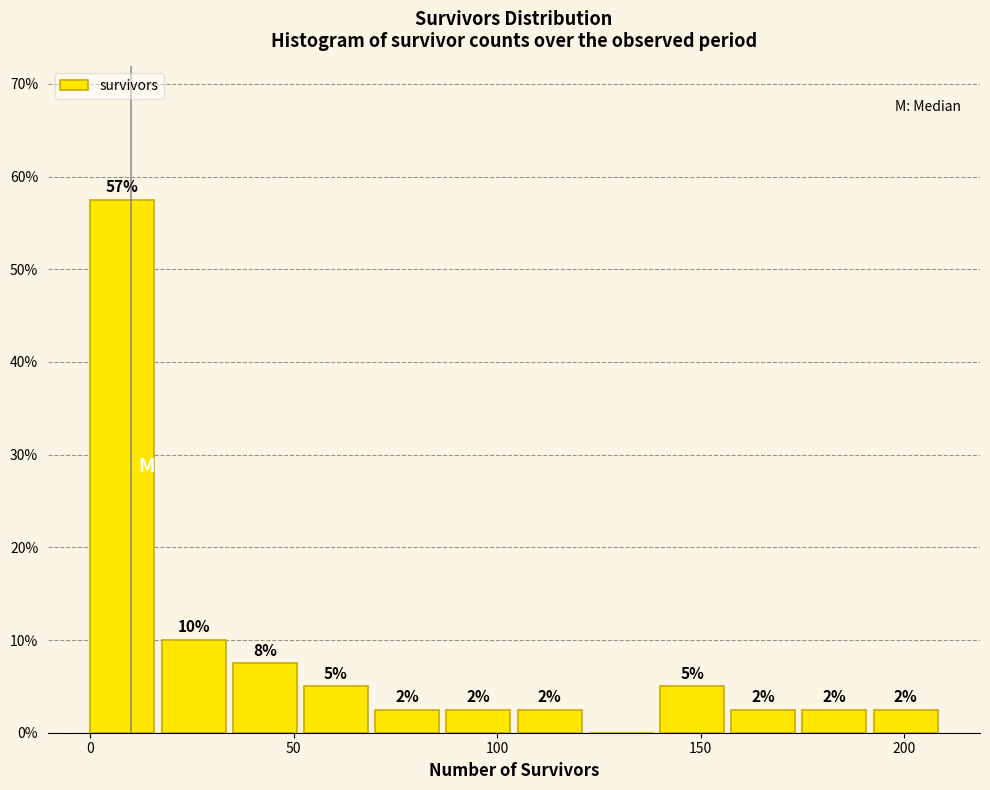

Around what value on the x-axis is the tallest bar? Give the approximate position of its centre, as read against the axis.

10